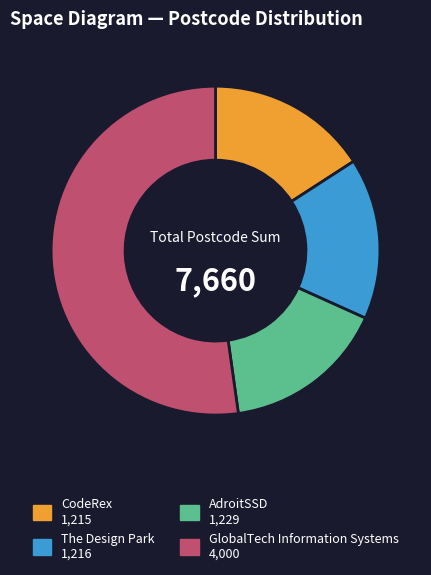

True or false: AdroitSSD accounts for 16% of the total.

True